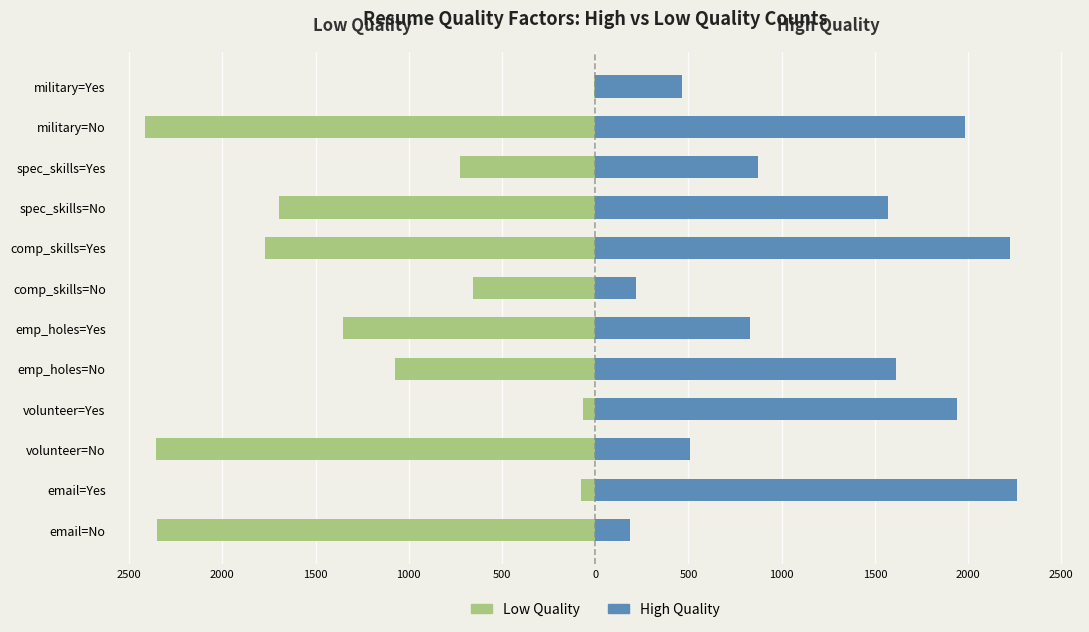

What is the sum of all Low Quality values?

-14544